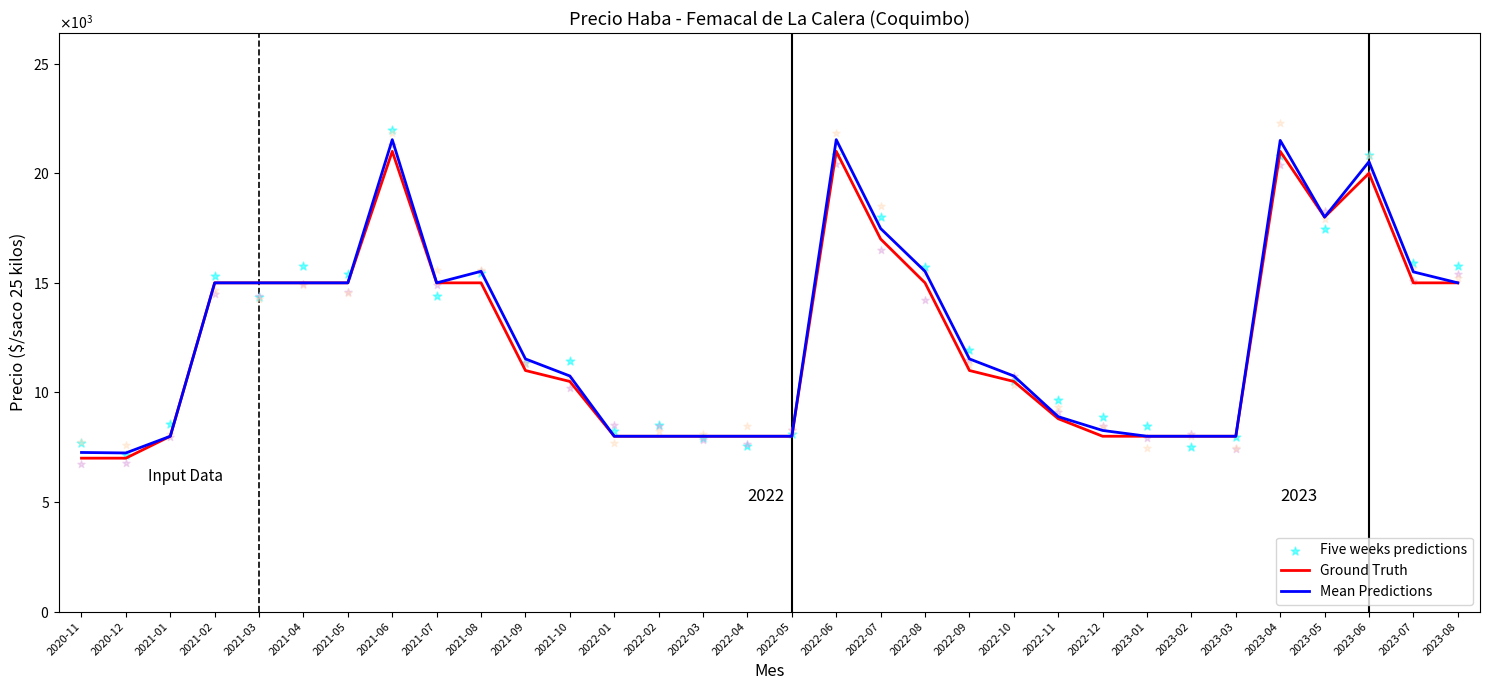

Which series contains the lowest Y value?

Ground Truth